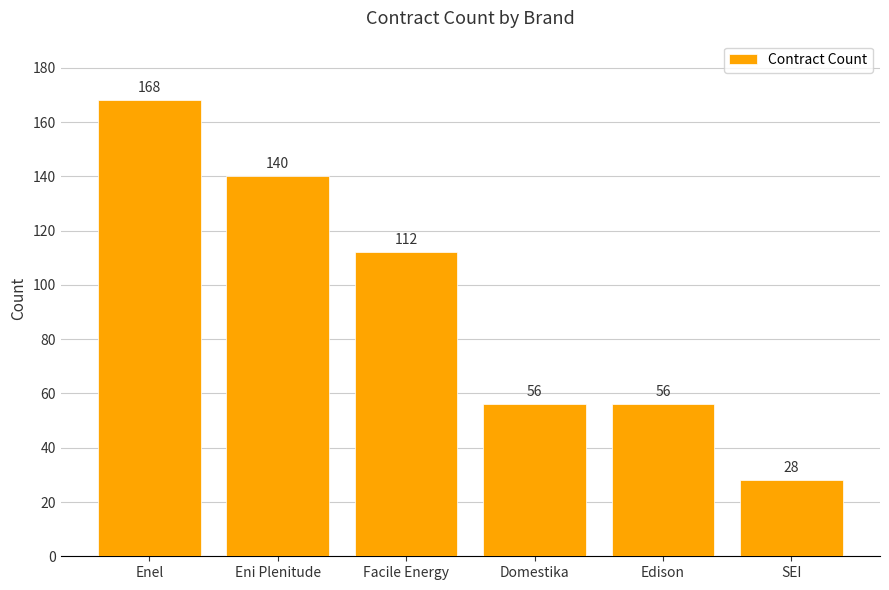

What position from the right is Facile Energy?

4